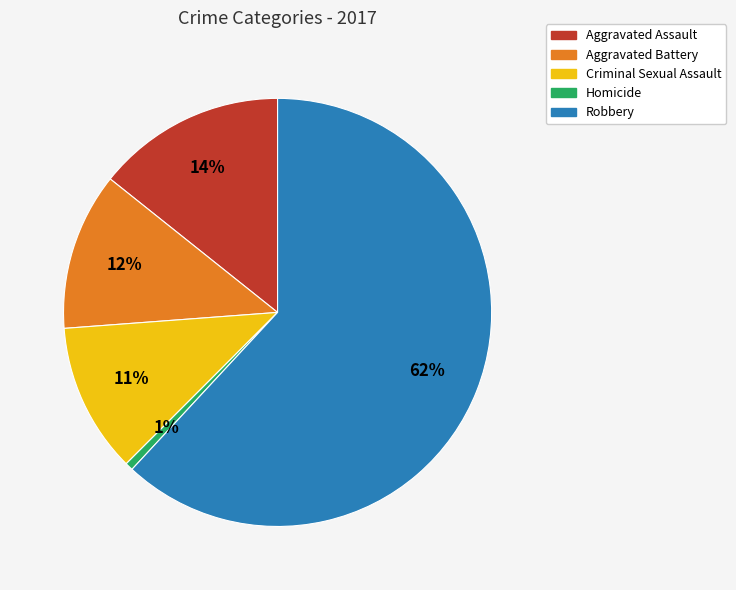

Does Robbery represent more than half of the total?

Yes